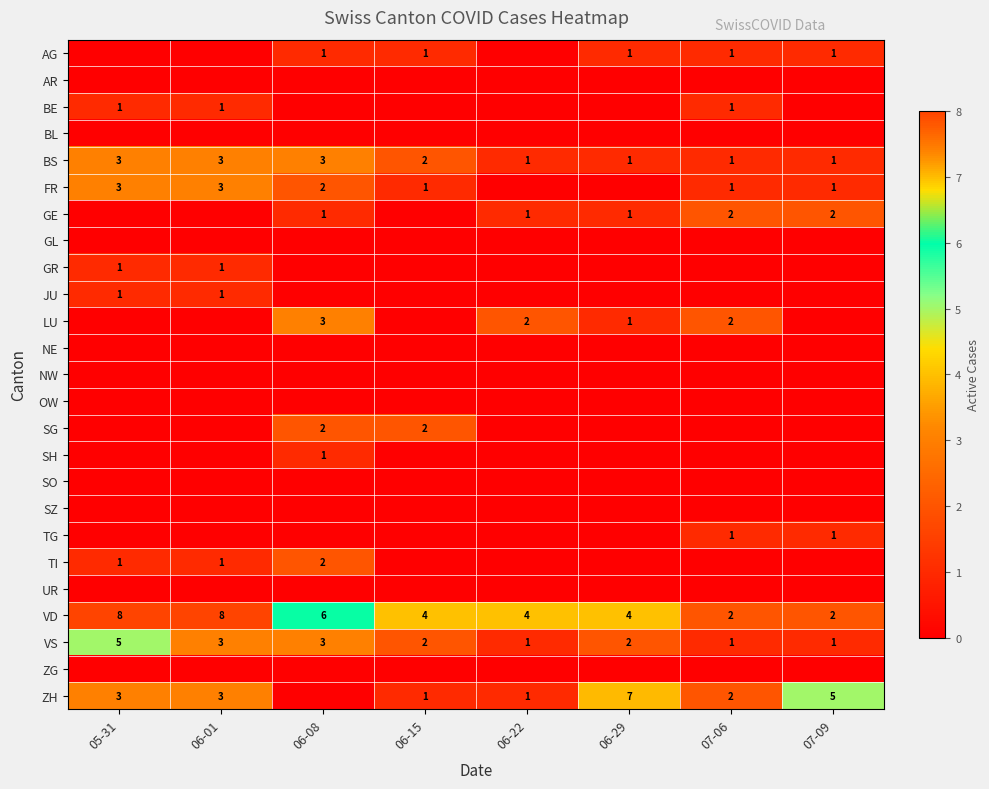

At which label does BS first exceed 2?

05-31